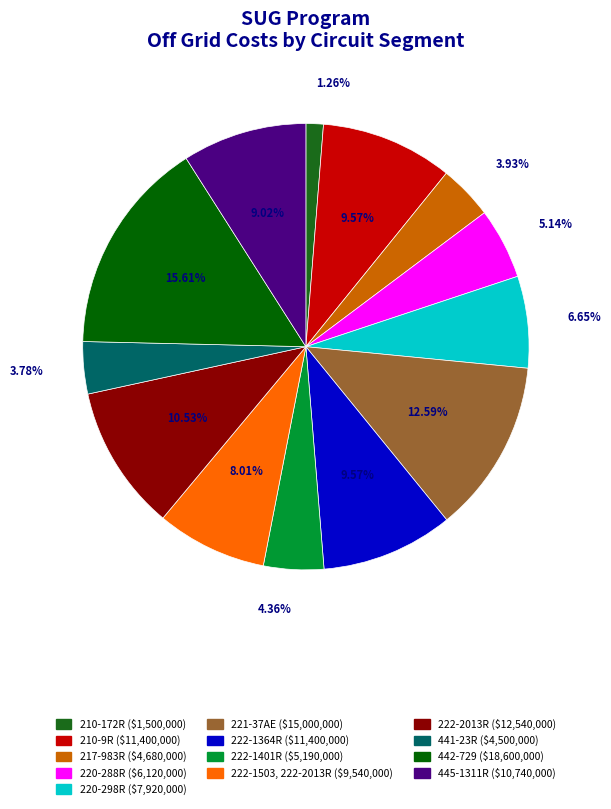

The 441-23R slice represents 4% of the pie. True or false?

True